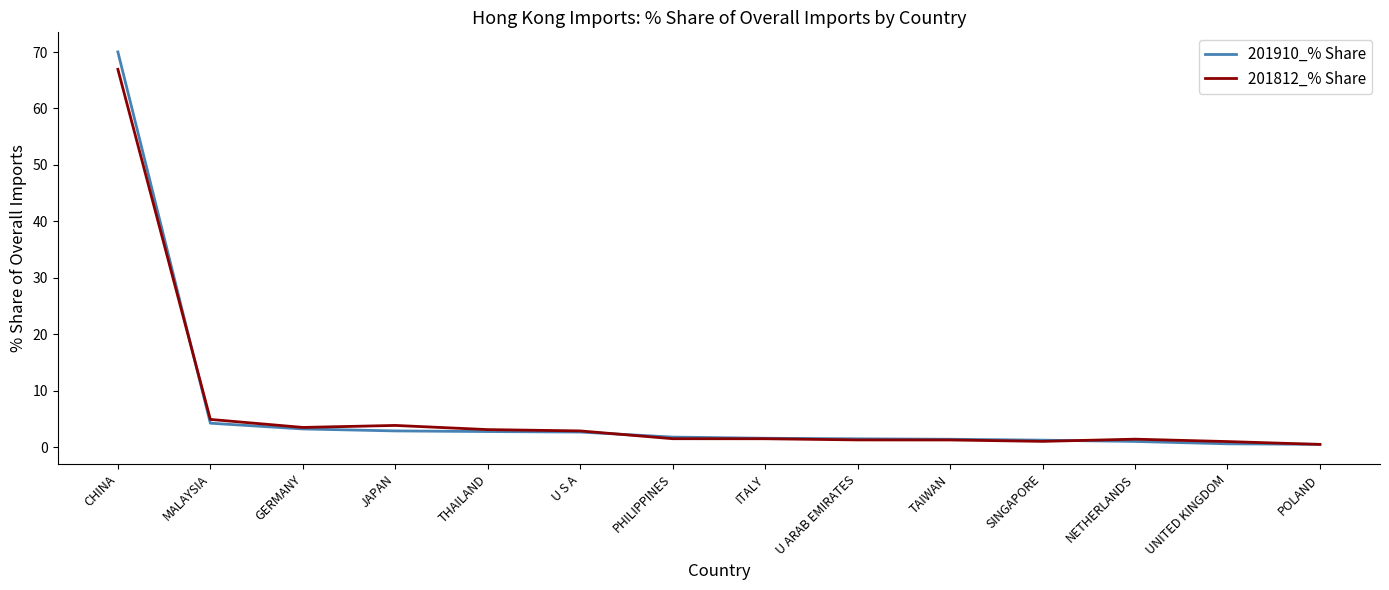

True or false: 201910_% Share has a value of 3.3 at GERMANY.

True